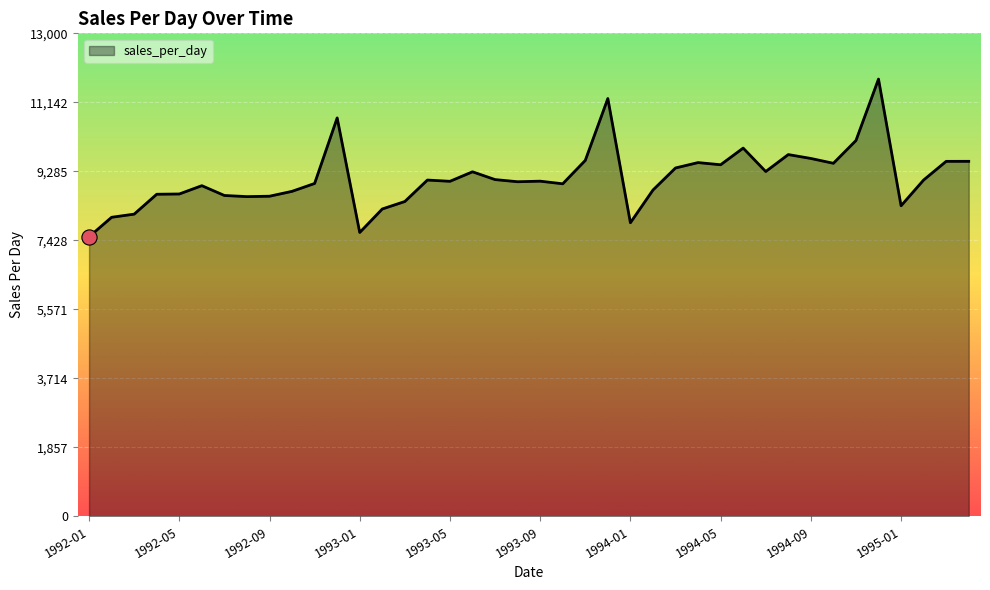

What is the difference between the maximum and minimum values?

4243.9